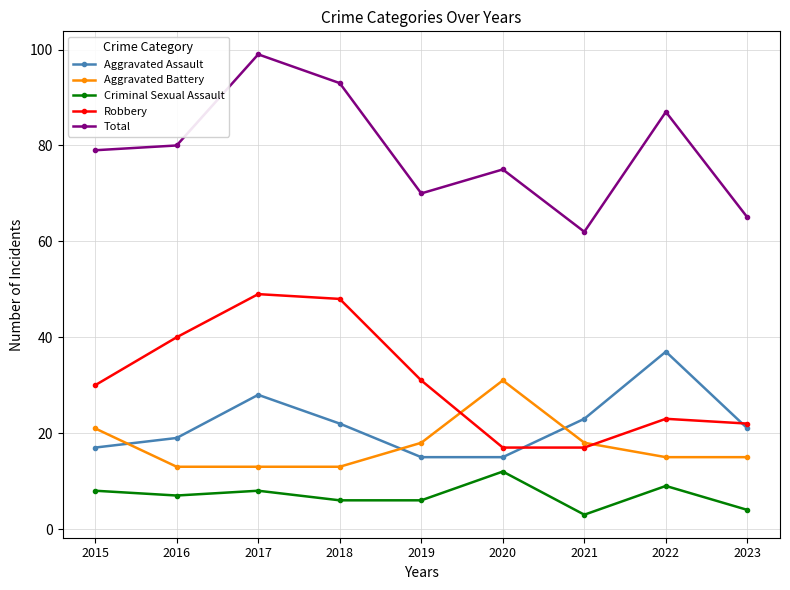

Reading left to right, list all the values displayed in this chart.

Aggravated Assault: 2015=17	2016=19	2017=28	2018=22	2019=15	2020=15	2021=23	2022=37	2023=21
Aggravated Battery: 2015=21	2016=13	2017=13	2018=13	2019=18	2020=31	2021=18	2022=15	2023=15
Criminal Sexual Assault: 2015=8	2016=7	2017=8	2018=6	2019=6	2020=12	2021=3	2022=9	2023=4
Robbery: 2015=30	2016=40	2017=49	2018=48	2019=31	2020=17	2021=17	2022=23	2023=22
Total: 2015=79	2016=80	2017=99	2018=93	2019=70	2020=75	2021=62	2022=87	2023=65